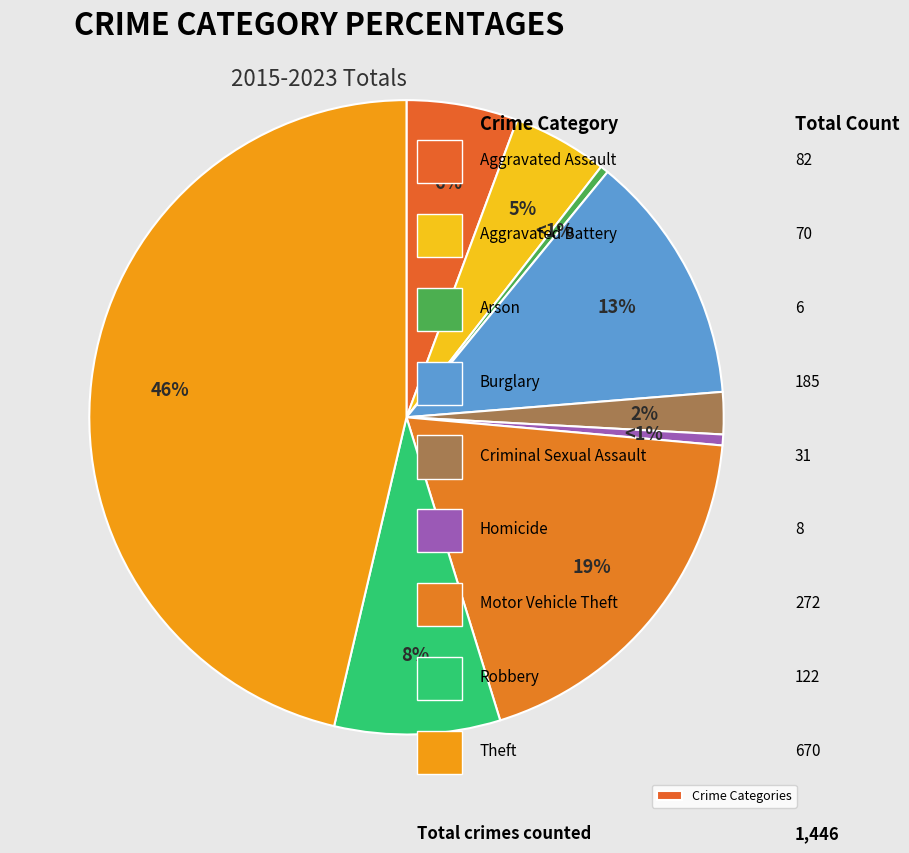

Is the sum of Theft and Homicide greater than half?

No